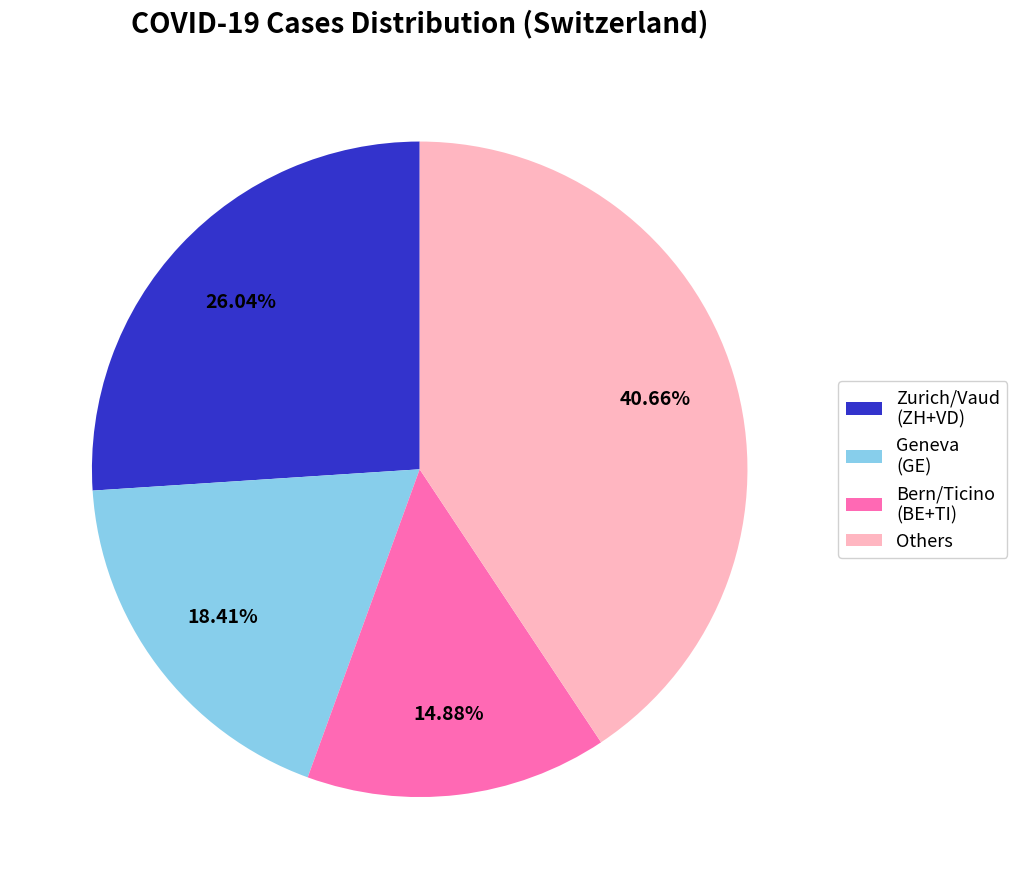

Which slice is the smallest?

Bern/Ticino (BE+TI)